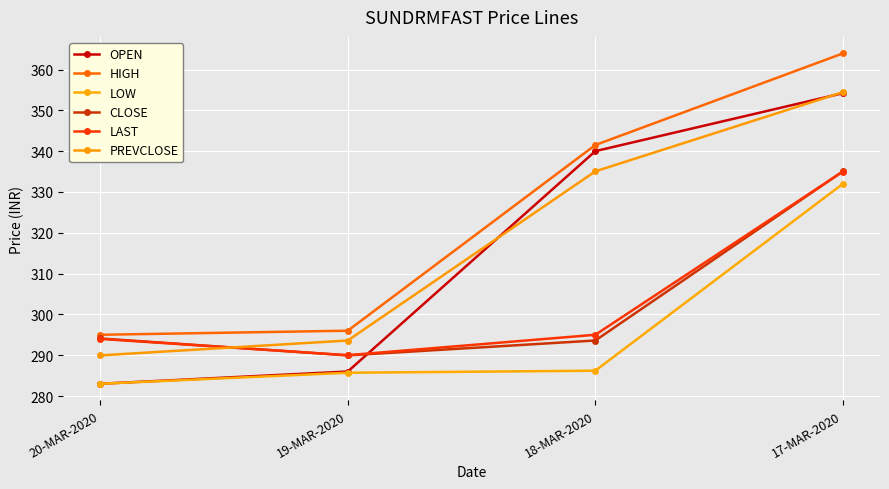

Reading left to right, transcribe all the data shown in this chart.

OPEN: 20-MAR-2020=283.0	19-MAR-2020=286.0	18-MAR-2020=340.0	17-MAR-2020=354.2
HIGH: 20-MAR-2020=295.0	19-MAR-2020=296.0	18-MAR-2020=341.5	17-MAR-2020=363.9
LOW: 20-MAR-2020=283.0	19-MAR-2020=285.7	18-MAR-2020=286.2	17-MAR-2020=332.0
CLOSE: 20-MAR-2020=294.1	19-MAR-2020=289.9	18-MAR-2020=293.6	17-MAR-2020=335.1
LAST: 20-MAR-2020=294.0	19-MAR-2020=290.0	18-MAR-2020=295.0	17-MAR-2020=335.0
PREVCLOSE: 20-MAR-2020=289.9	19-MAR-2020=293.6	18-MAR-2020=335.1	17-MAR-2020=354.4